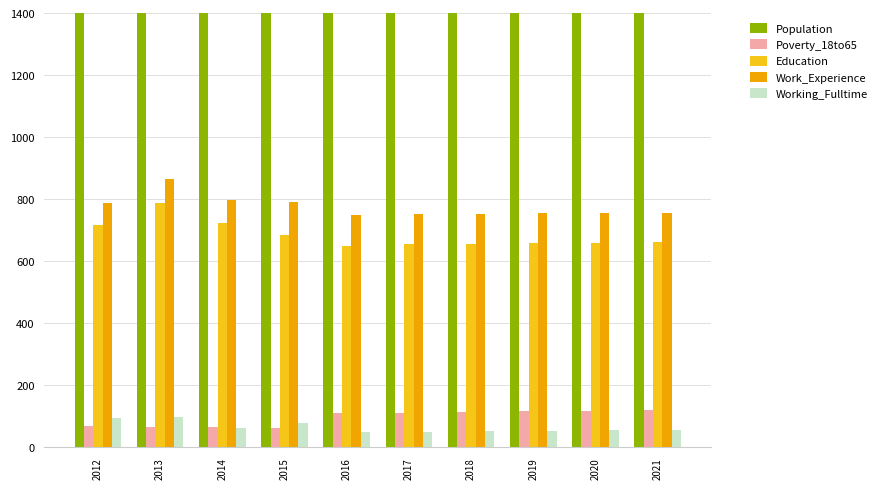

Which series has the largest total across all categories?

Population